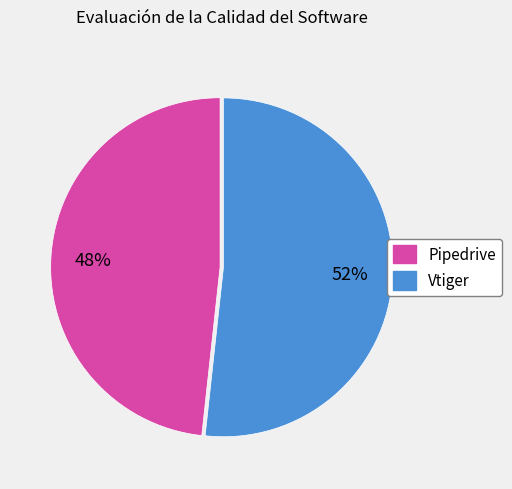

Is there any slice that represents more than half of the pie?

Yes